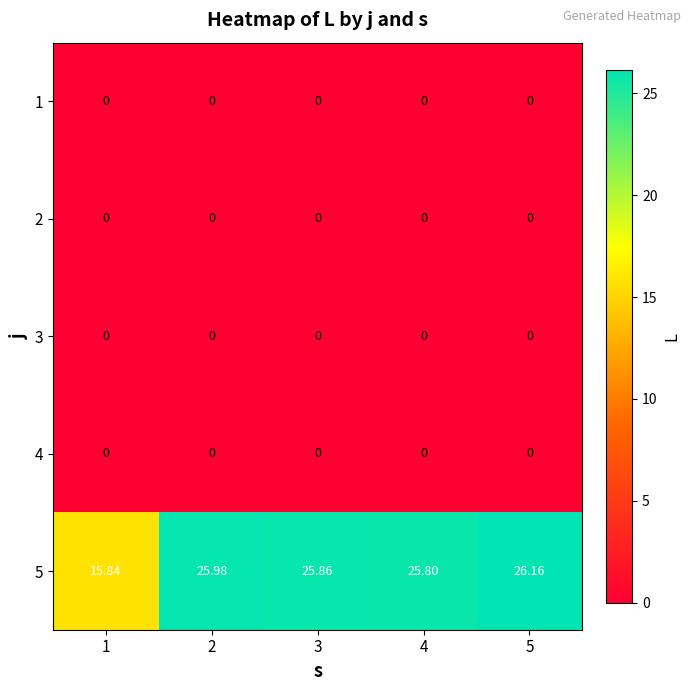

At how many categories does at least one series exceed 21?

4